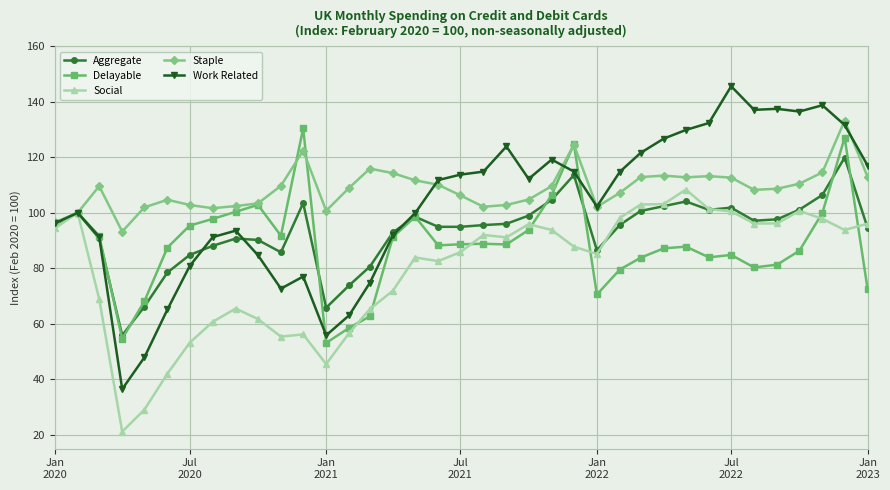

How many values in the Social series exceed 87?

19